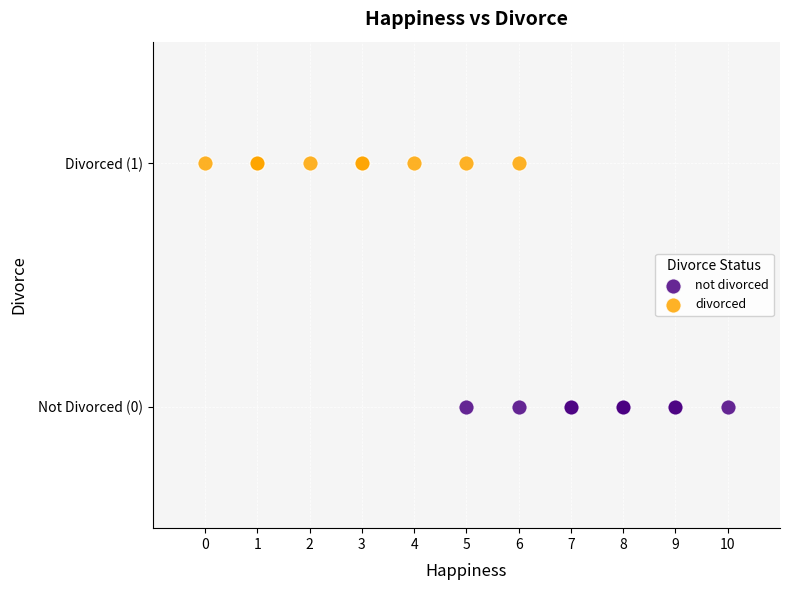

Which series reaches the minimum Y coordinate?

not divorced